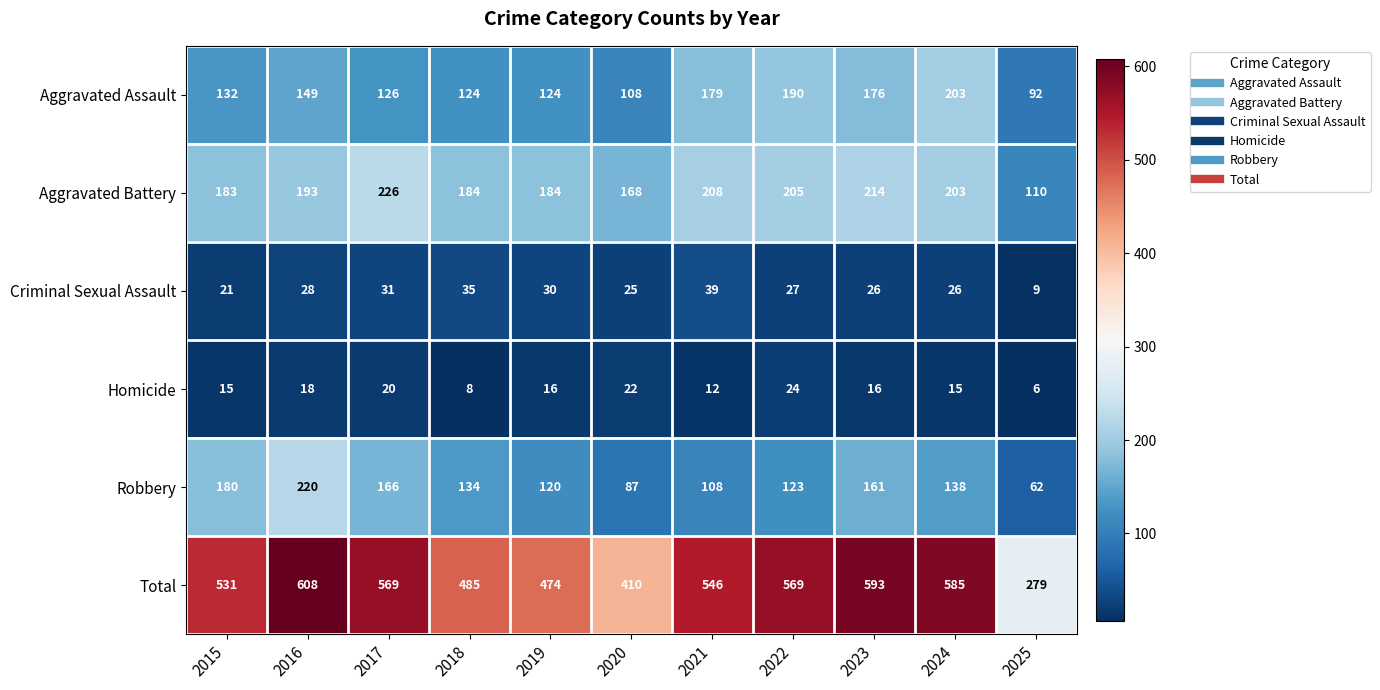

The Aggravated Assault series shows 132 at 2015. True or false?

True